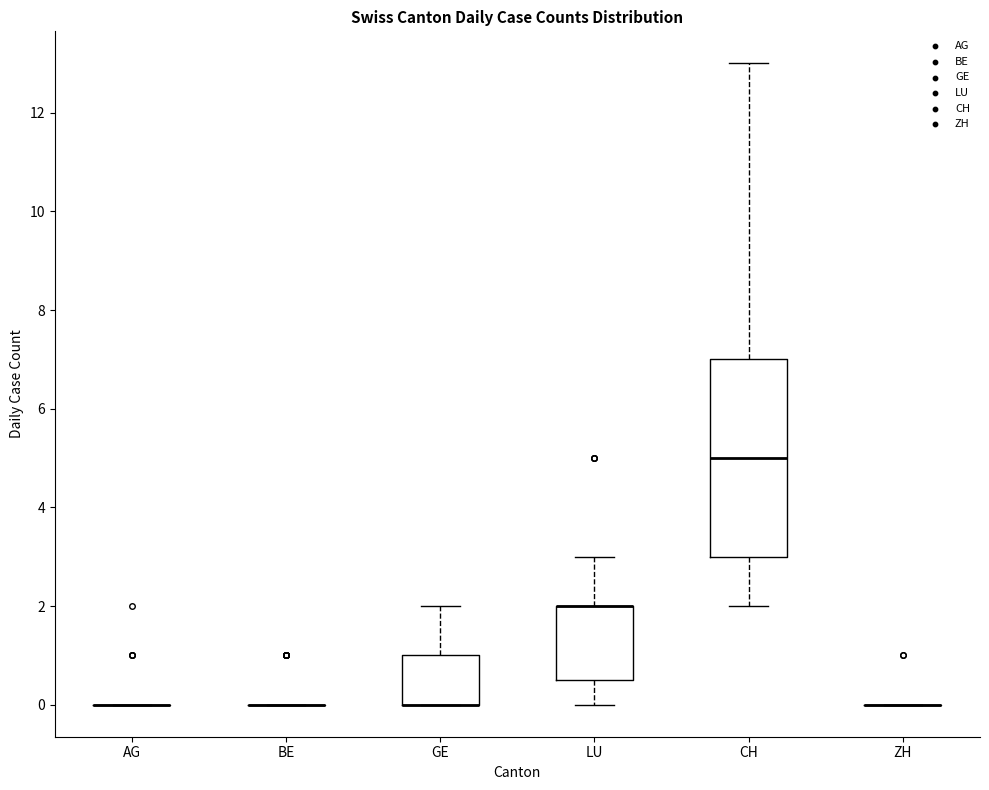

Reading left to right, transcribe this box plot: for each box, give where its median line is, the range the box spans, and where its two whiskers end, as read against the y-axis. The values are not printed on the chart, so give them approximately, as read against the axis.

AG: box collapsed to a line at 0.0, whiskers 0.0 to 0.0
BE: box collapsed to a line at 0.0, whiskers 0.0 to 0.0
GE: median 0.0 (drawn on the box's lower edge), box 0.0 to 1.0, whiskers 0.0 to 2.0
LU: median 2.0 (drawn on the box's upper edge), box 0.6 to 2.0, whiskers 0.0 to 3.0
CH: median 5.0, box 3.0 to 7.0, whiskers 2.0 to 13.0
ZH: box collapsed to a line at 0.0, whiskers 0.0 to 0.0